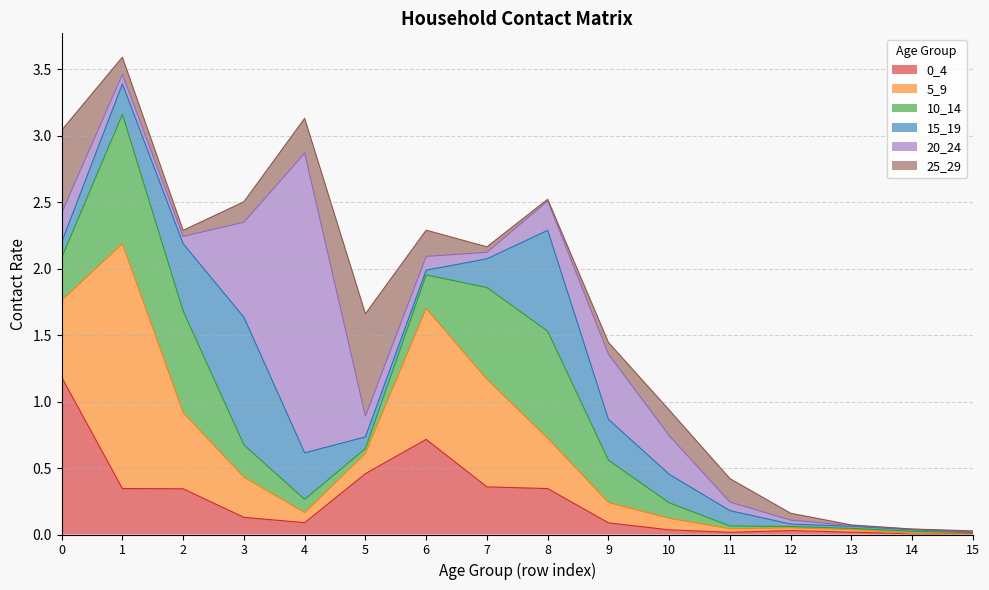

At which category is the sum across all series the highest?

1